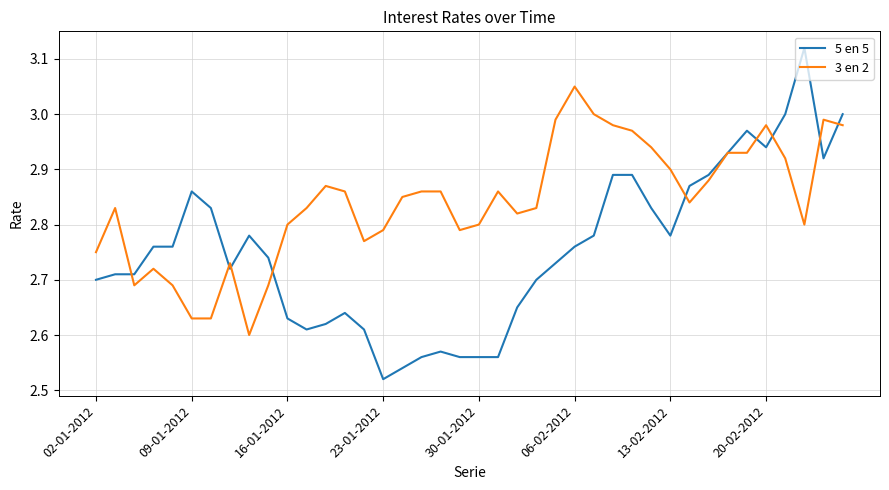

Rank the series by their maximum value, from lowest to highest.

3 en 2, 5 en 5